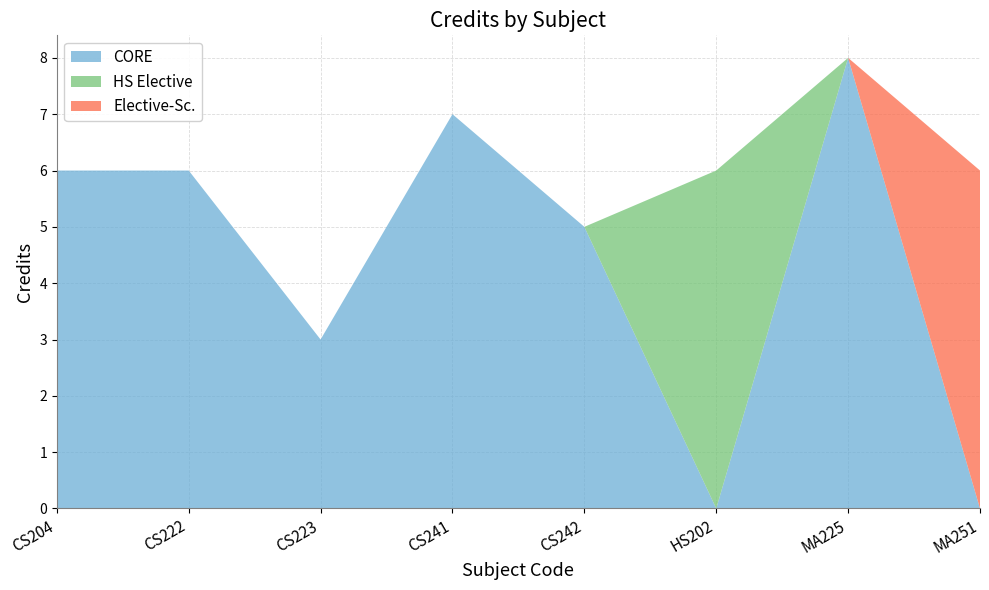

Reading left to right, extract all data points from this chart.

CS204=6	CS222=6	CS223=3	CS241=7	CS242=5	HS202=6	MA225=8	MA251=6